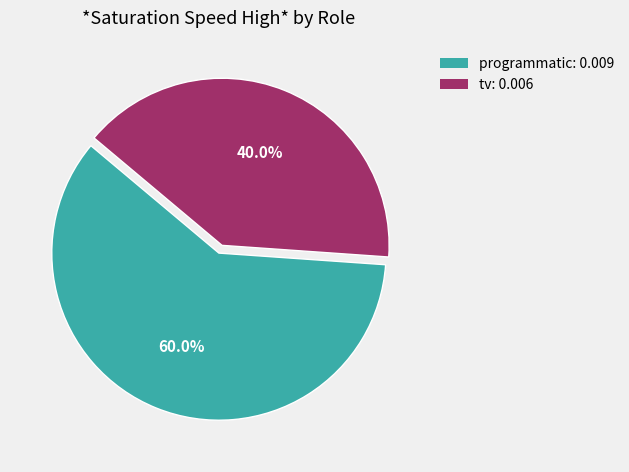

How many slices are in this pie chart?

2